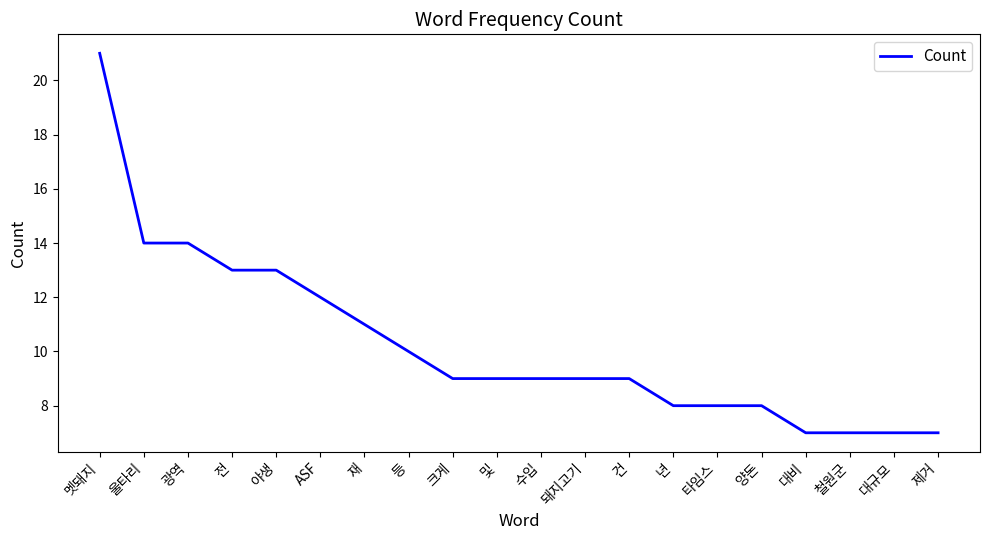

What is the sum of all values?

205